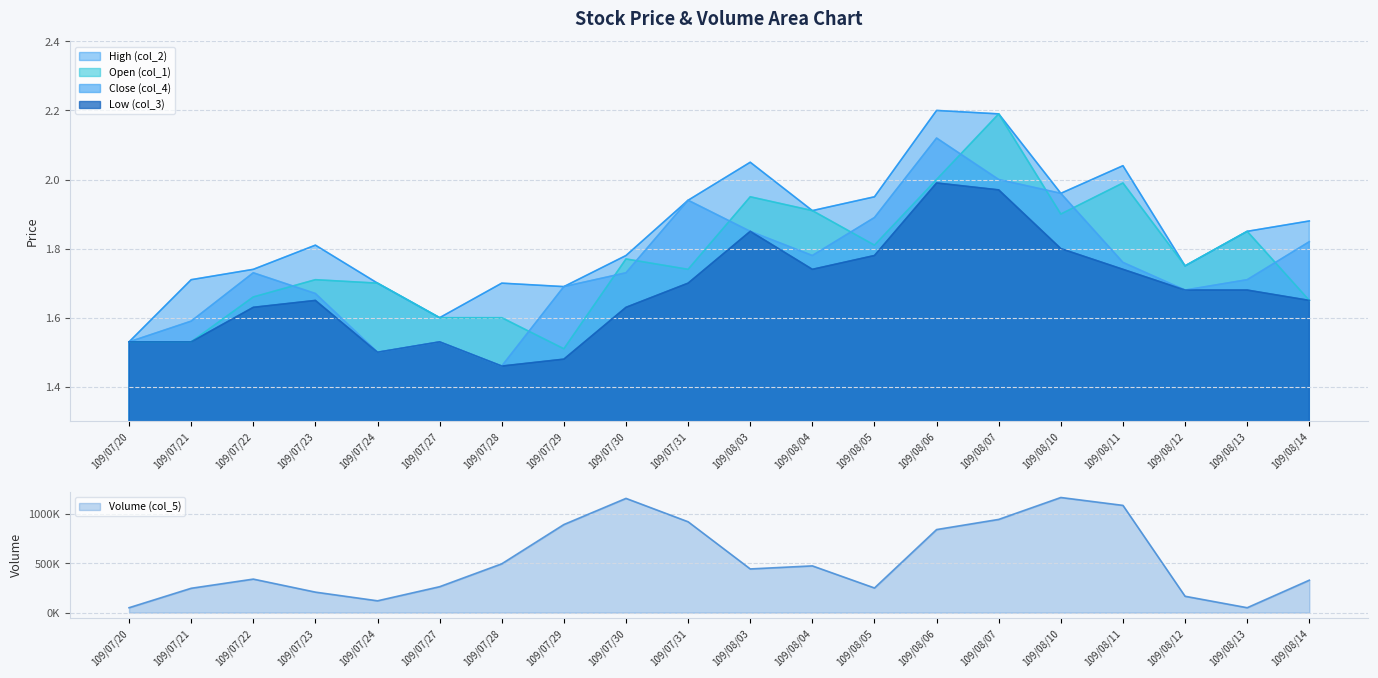

What is the average value of the Close (col_4) series?

1.7